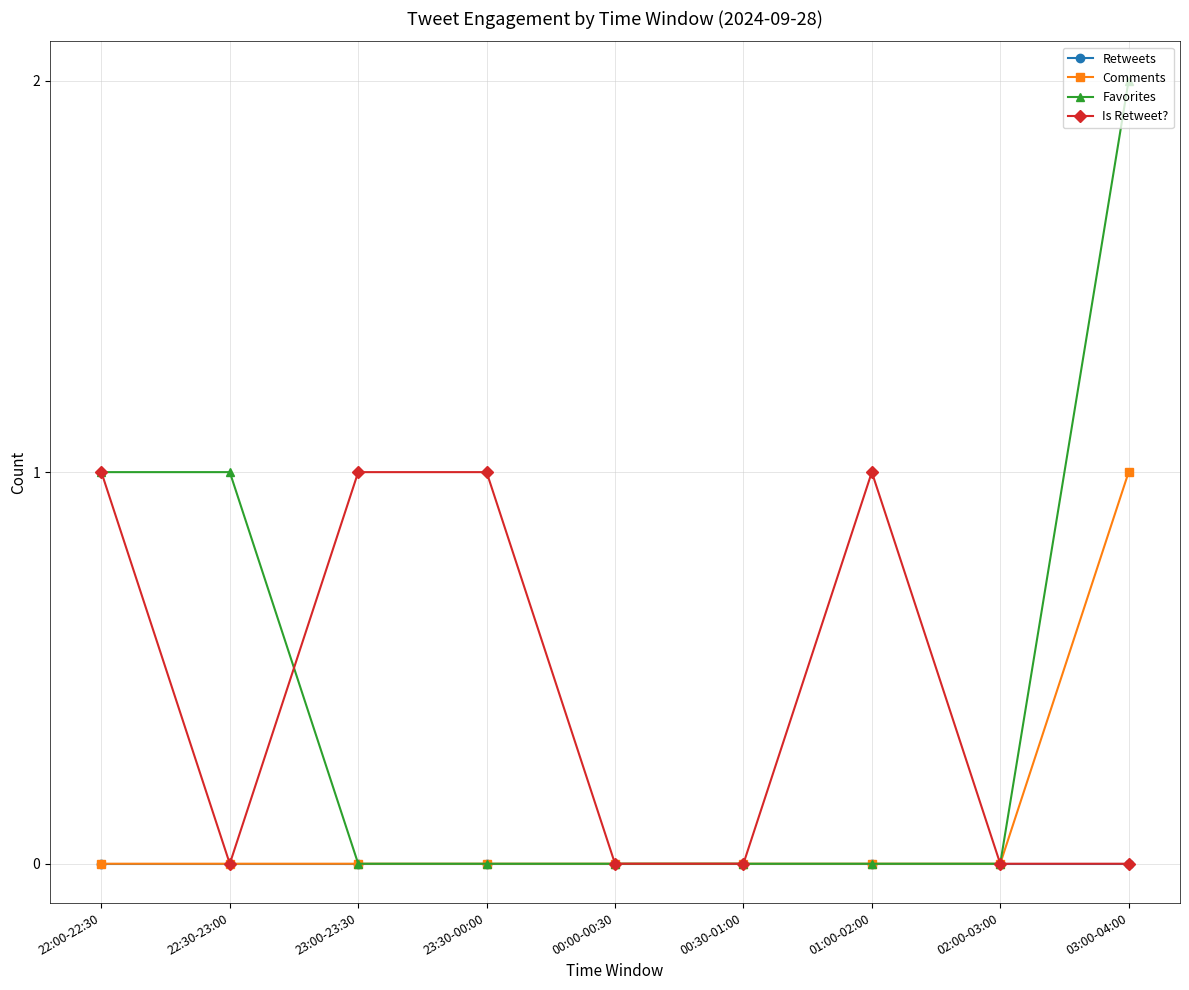

The value of Favorites at 00:00-00:30 is 0. True or false?

True